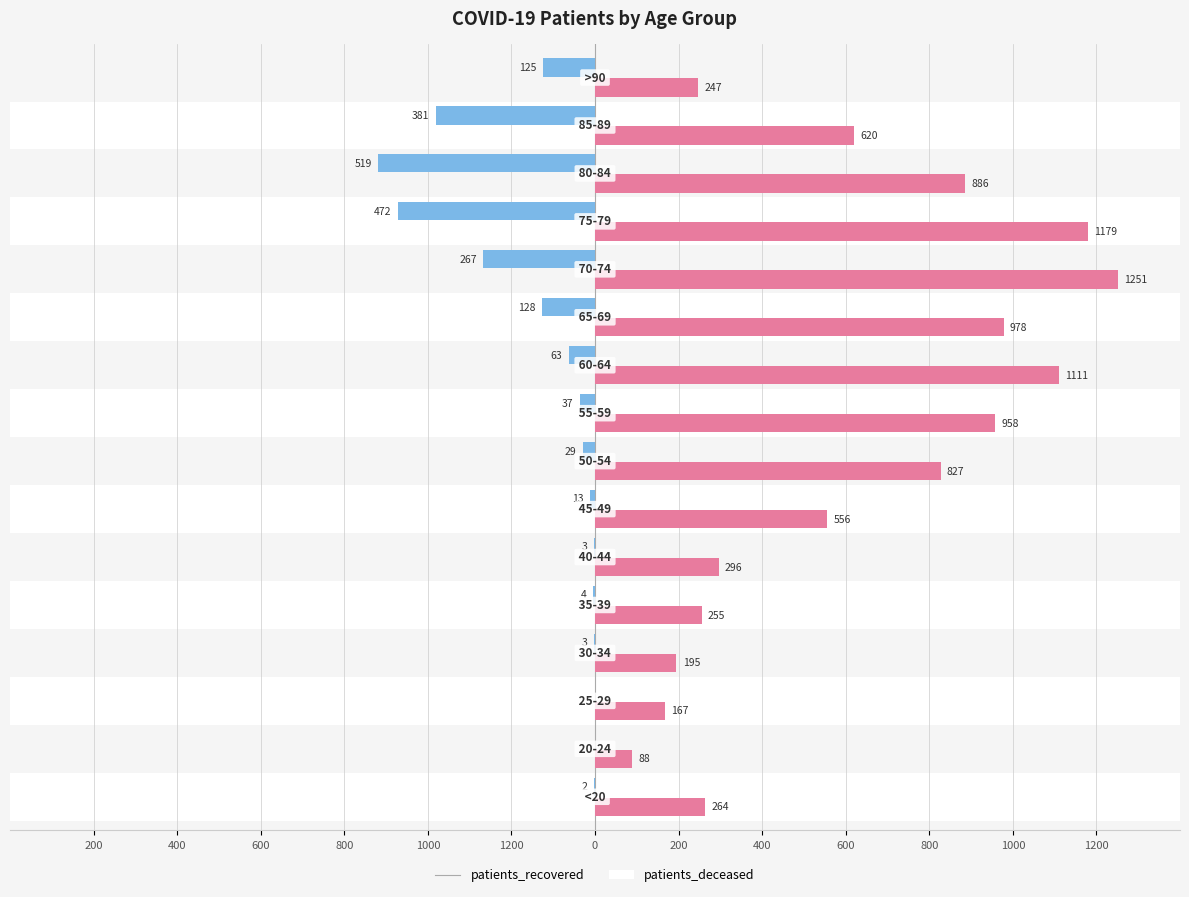

Which has a higher value, 600 or 1200?

1200